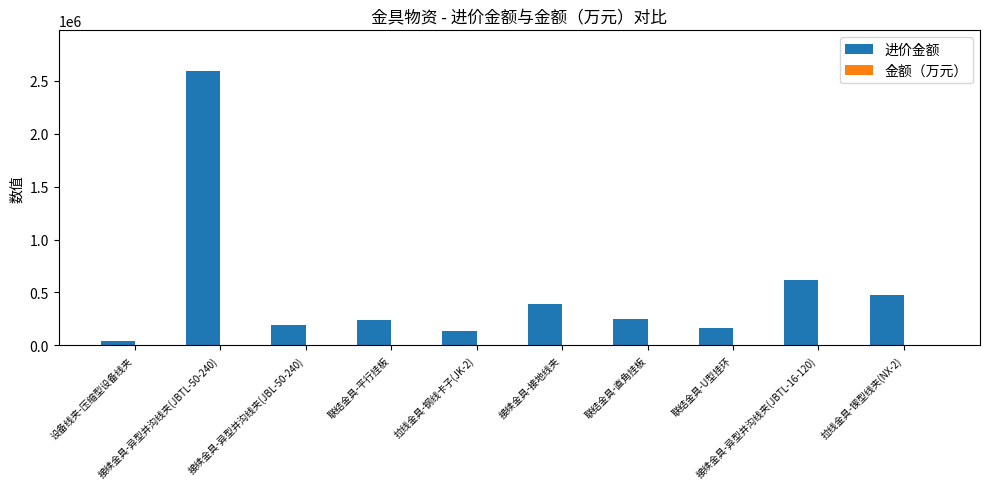

What is the label of the 2nd bar from the right?

接续金具-异型并沟线夹(JBTL-16-120)